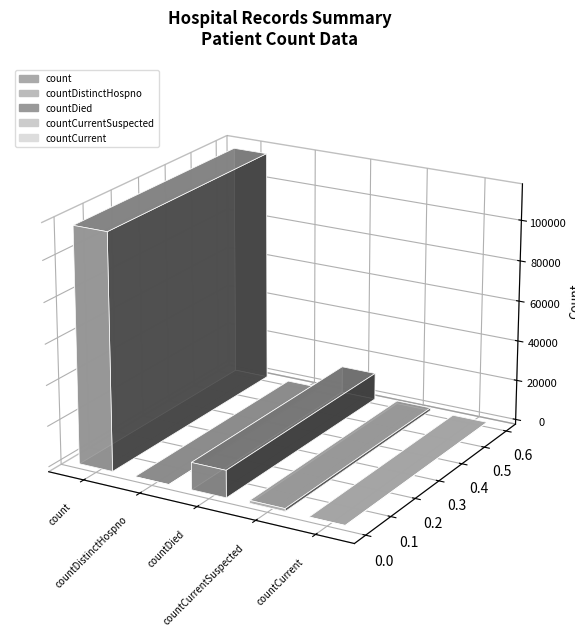

What is the label of the 2nd bar from the right?

countCurrentSuspected